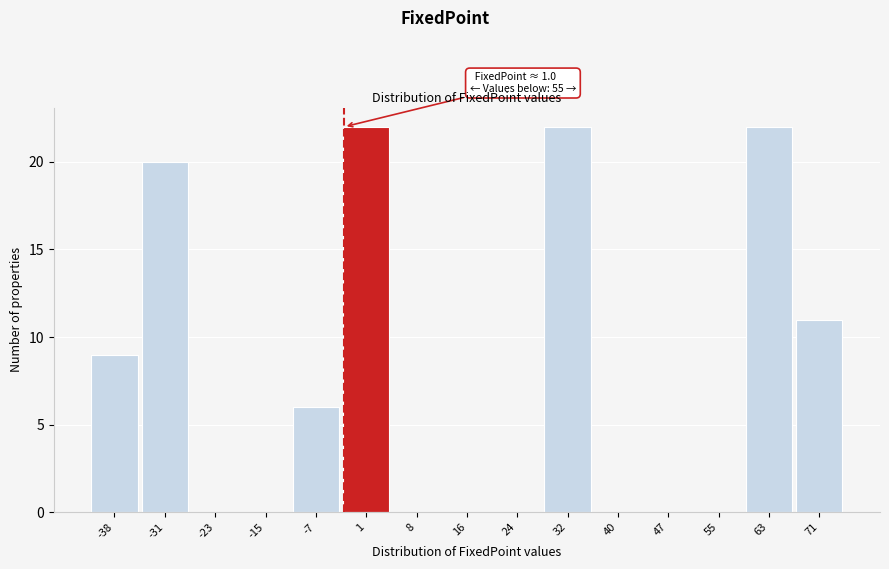

Reading left to right, what are all the values shown in this chart?

-38=9	-31=20	-23=0	-15=0	-7=6	1=22	8=0	16=0	24=0	32=22	40=0	47=0	55=0	63=22	71=11